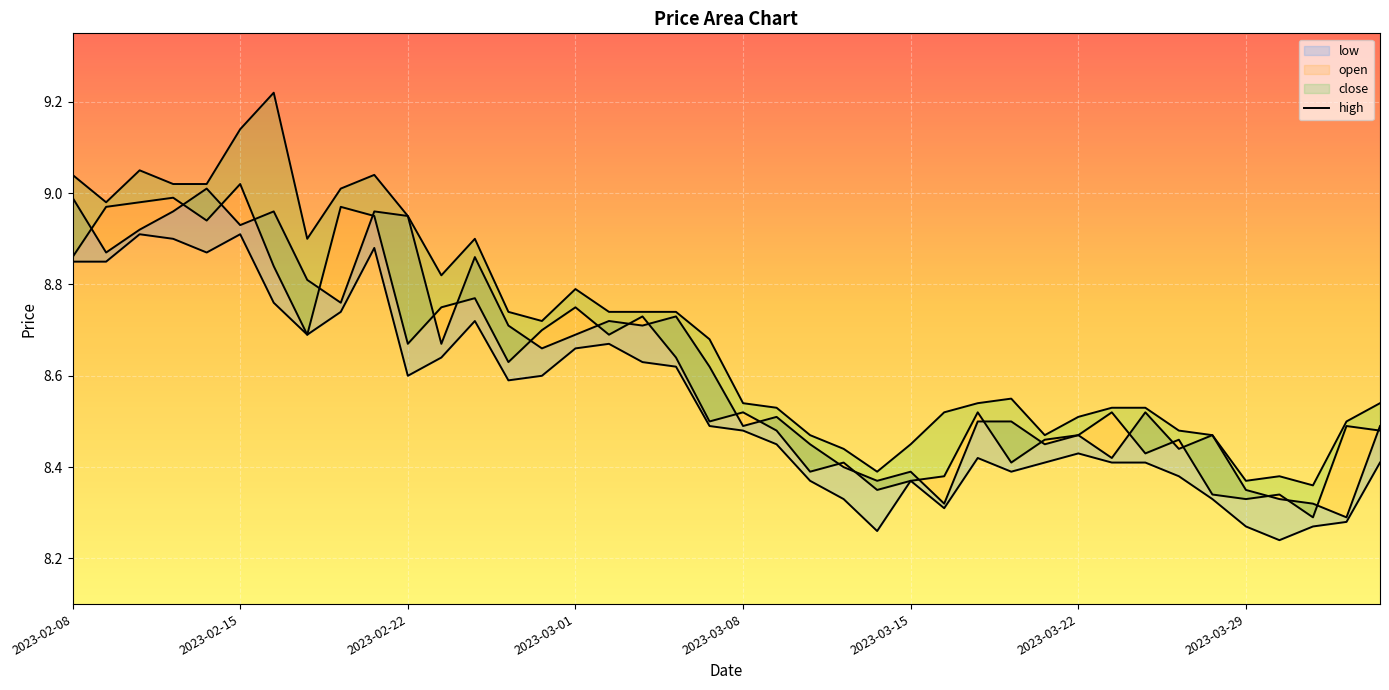

In close, how many points are higher than both neighbors (excluding endpoints)?

13